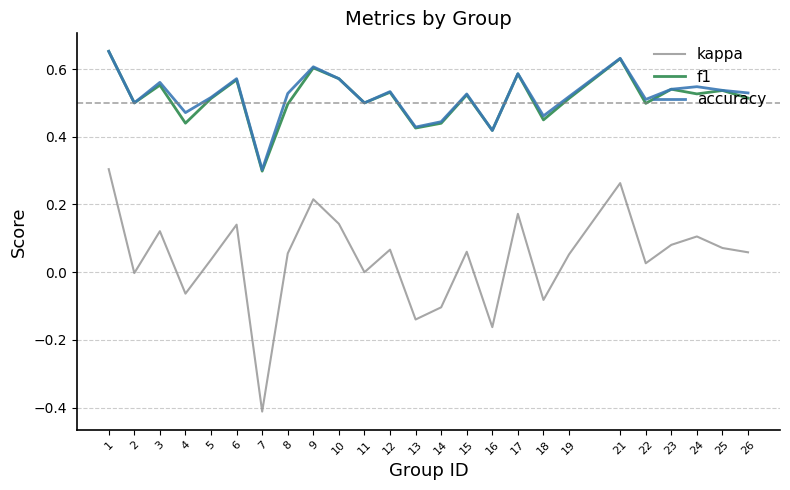

True or false: kappa and f1 intersect in this chart.

False